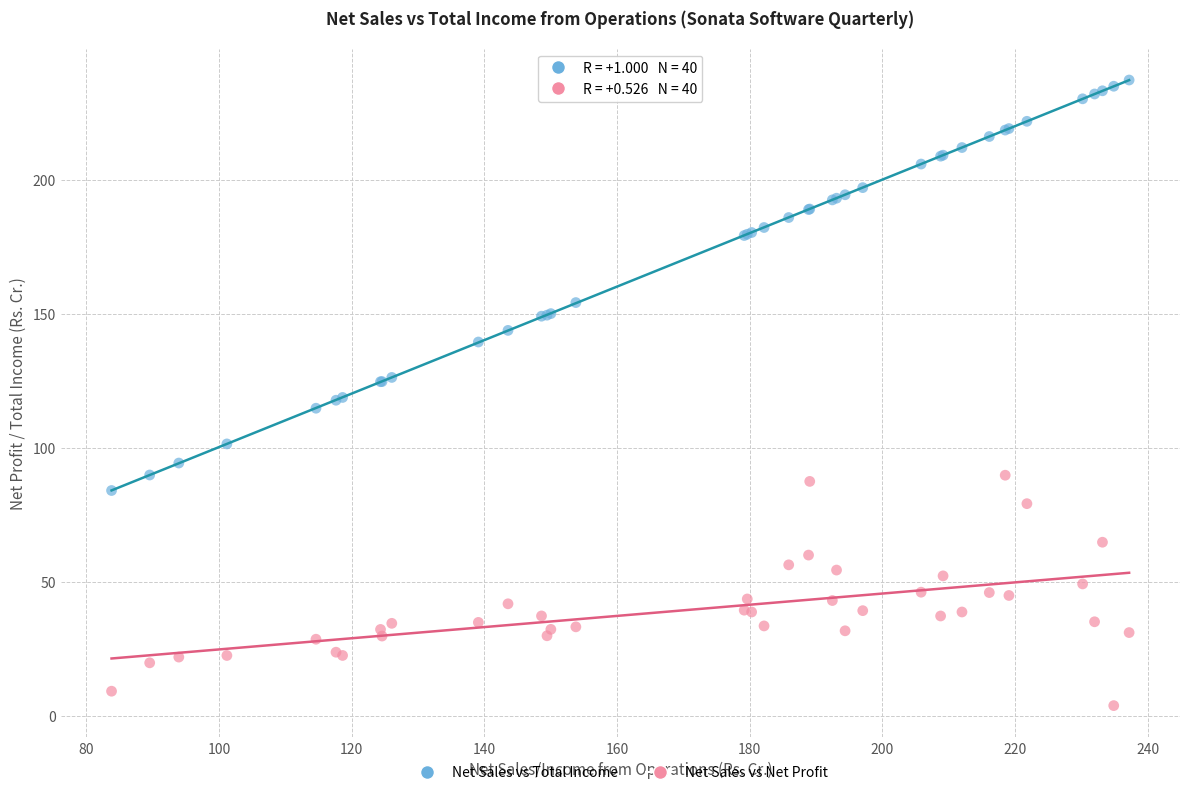

In the Net Sales vs Total Income series, what Y value is closest to 160?

154.1